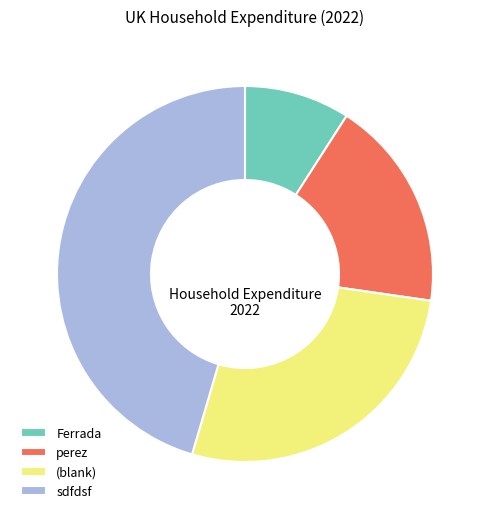

True or false: sdfdsf accounts for 57% of the total.

False